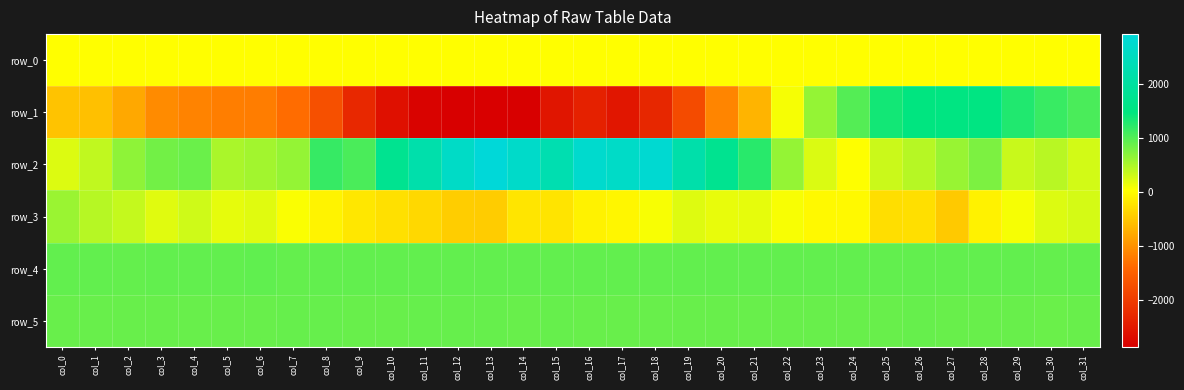

Is it true that row_5 equals 480.6 at col_25?

False